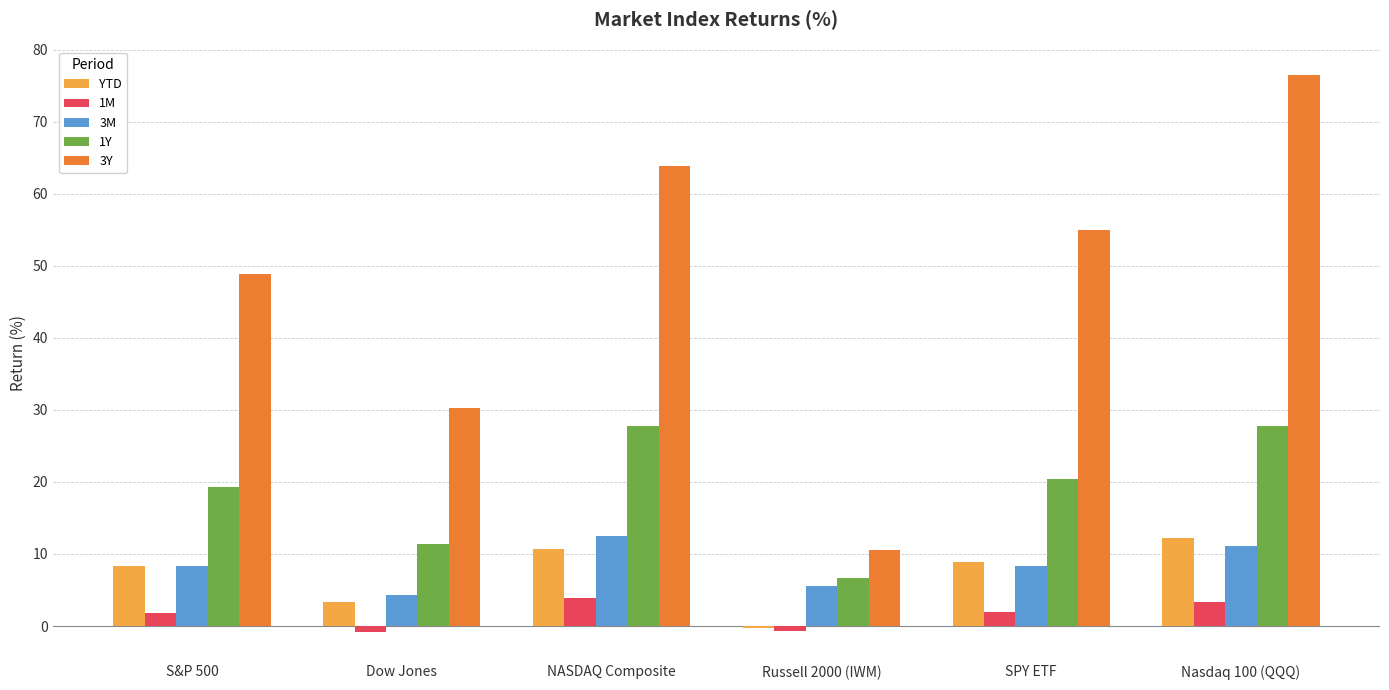

Is the value of 1Y at SPY ETF greater than the value of YTD at Russell 2000 (IWM)?

Yes